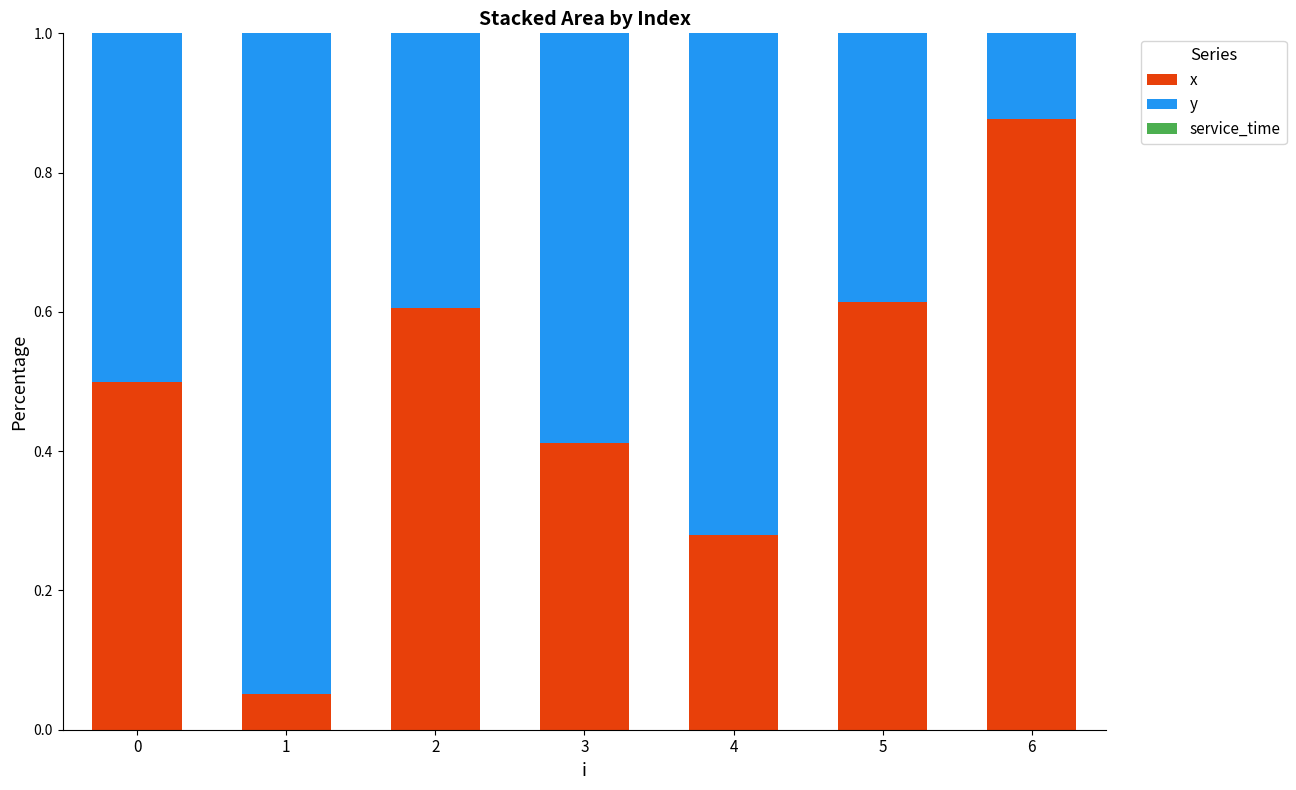

What is the sum of all x values?

3.3